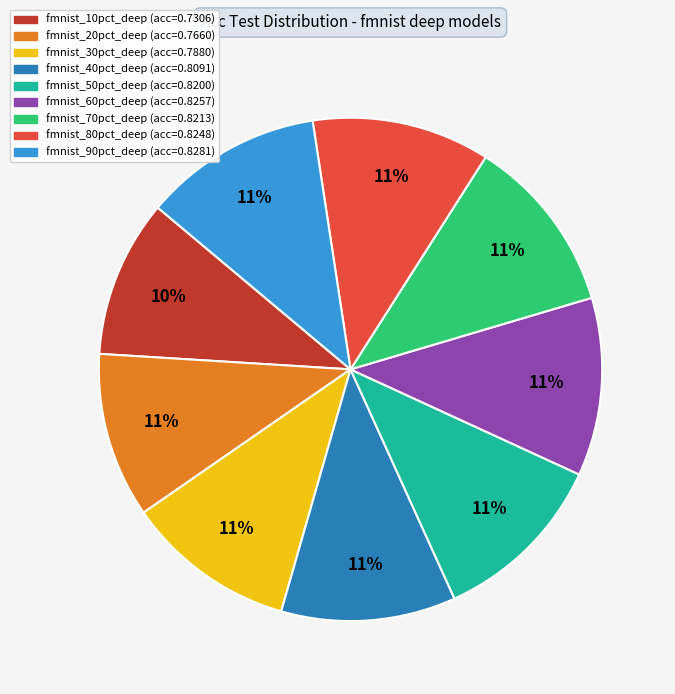

Combined, do fmnist_50pct_deep and fmnist_30pct_deep account for over 50%?

No